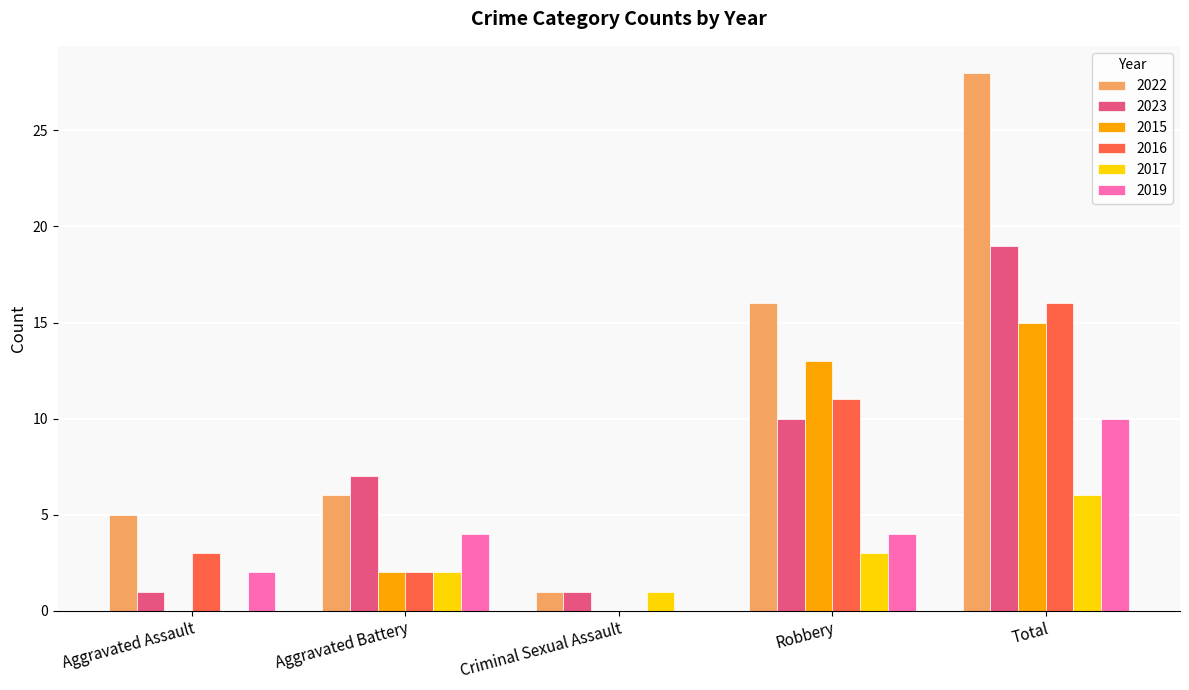

Is the value of 2023 at Robbery greater than the value of 2015 at Robbery?

No